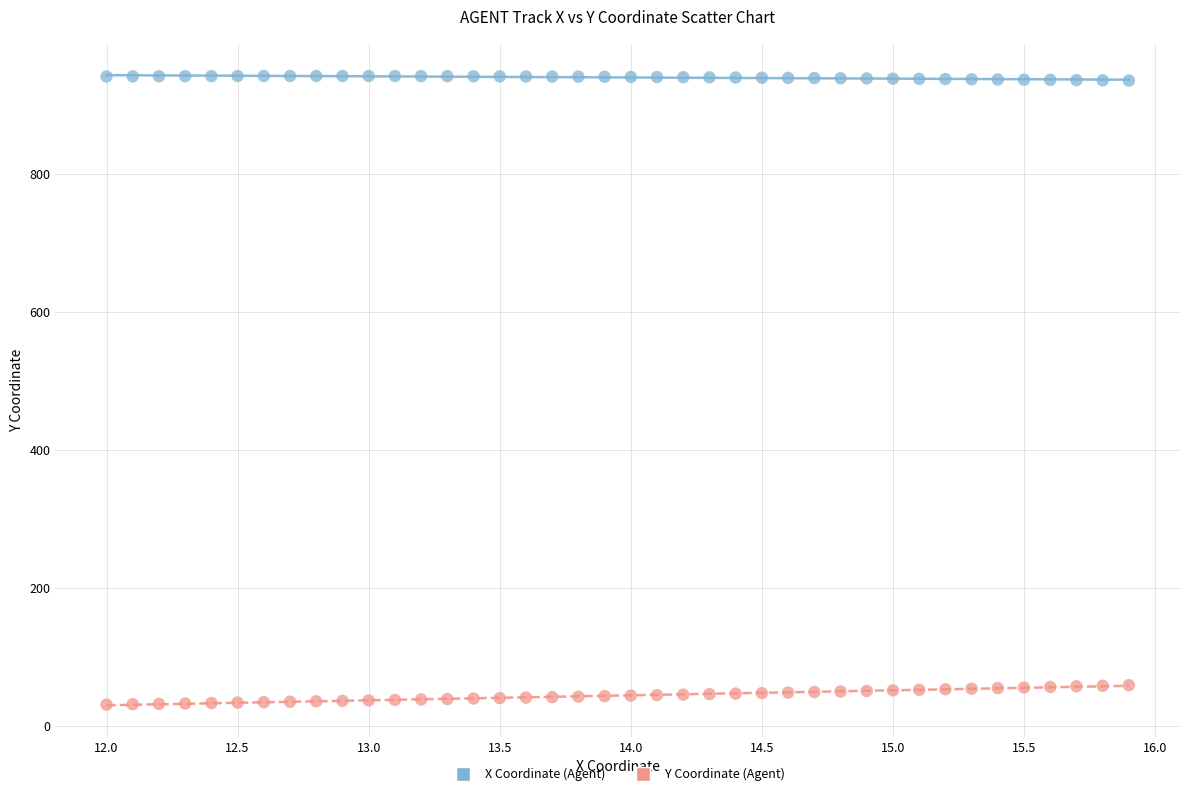

What are all the series names shown in the legend?

X Coordinate (Agent), Y Coordinate (Agent)